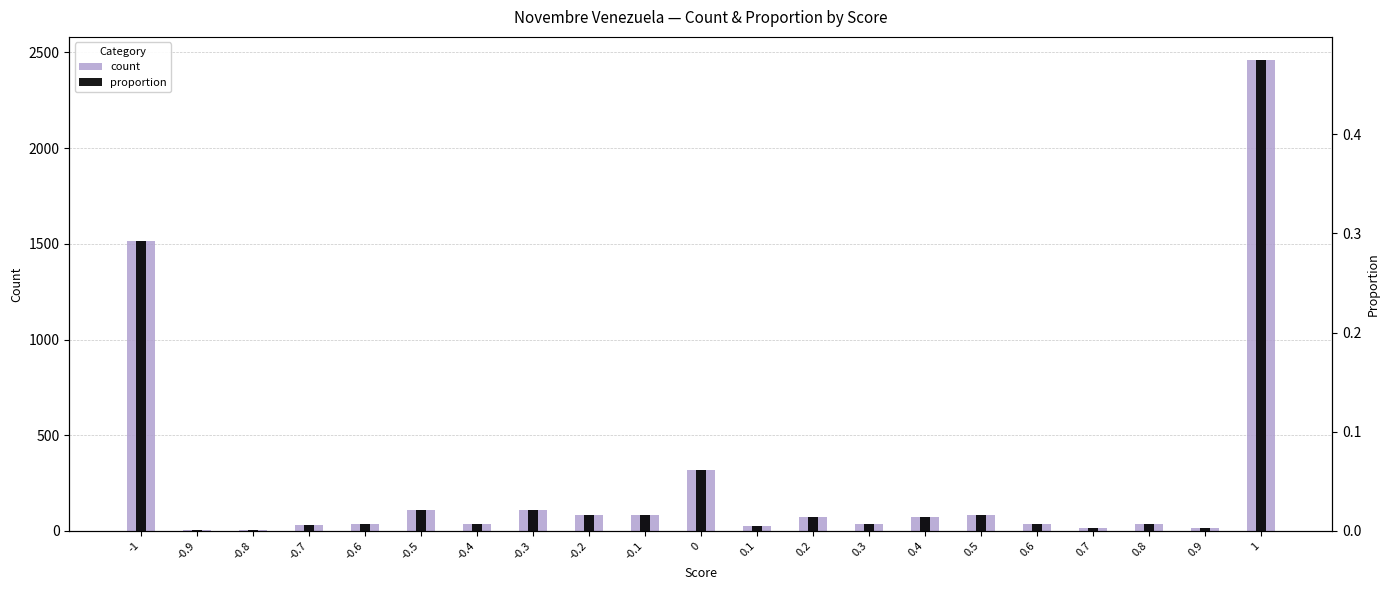

True or false: count has a value of 48.3 at -0.7.

False